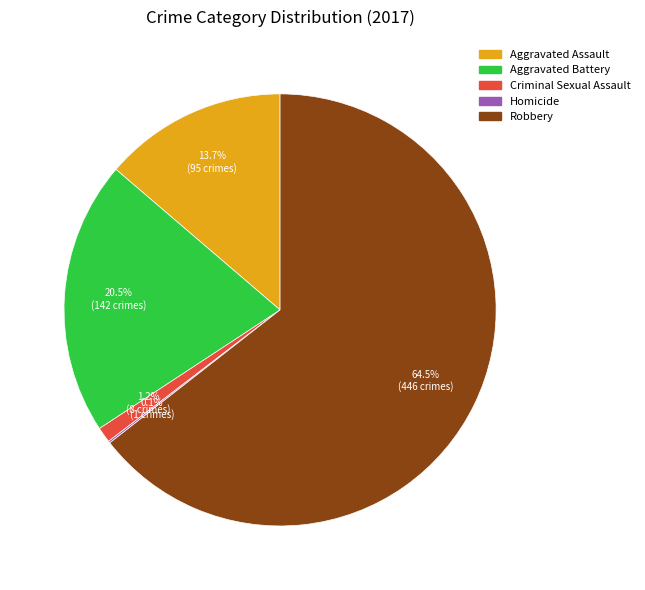

How much of the chart is everything except Robbery?

35.5%